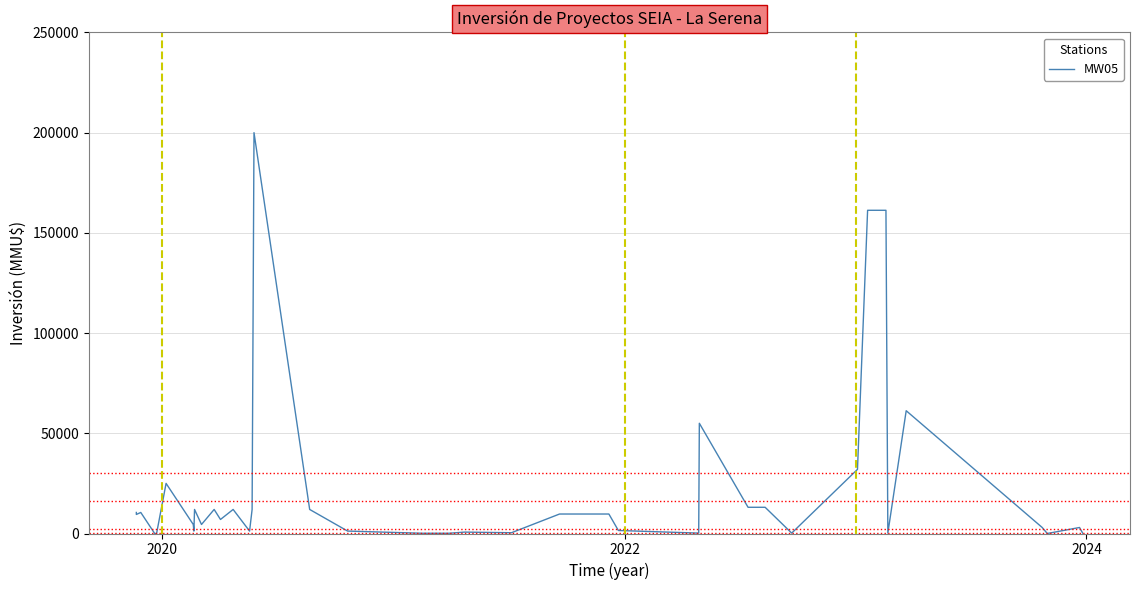

How many values are below 9500?

20